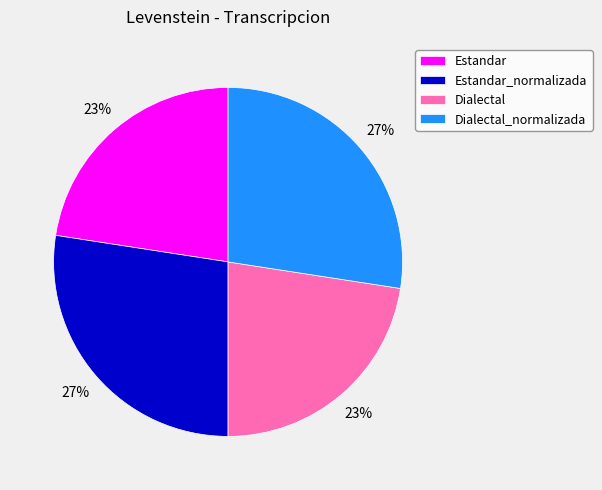

Is Estandar_normalizada the majority of the pie?

No